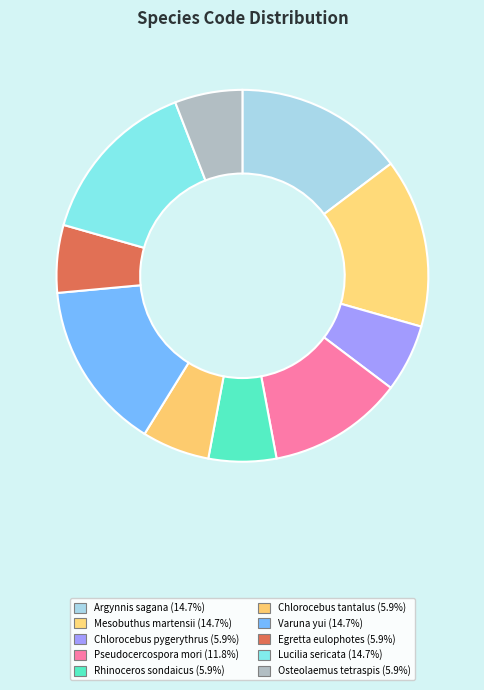

To the nearest percent, what is the combined percentage of Chlorocebus pygerythrus and Pseudocercospora mori?

18%